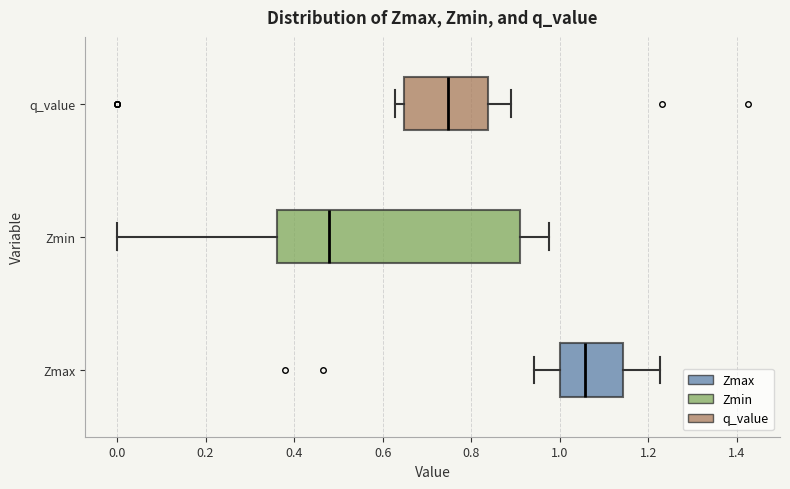

Where does the left whisker of the box for q_value end on the x-axis? The values are not printed on the chart, so give them approximately, as read against the axis.

0.62